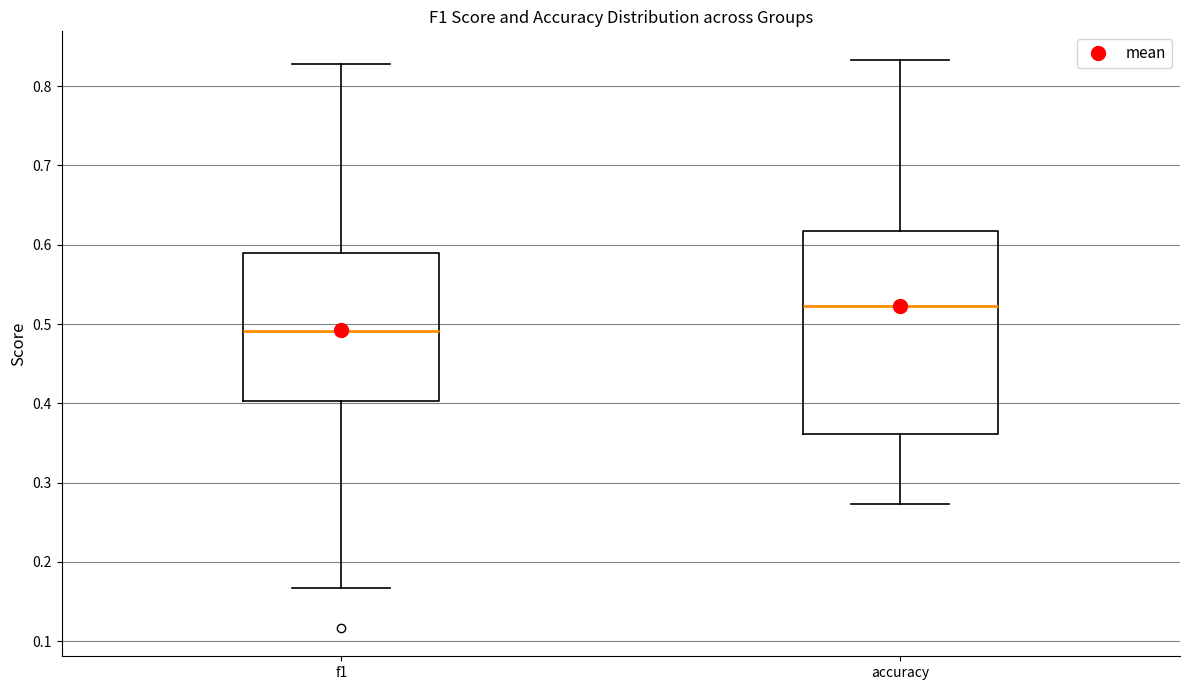

Reading left to right, read every box against the y-axis: the position of its median line, the range the box covers, and the ends of its whiskers. The values are not printed on the chart, so give them approximately, as read against the axis.

f1: median 0.49, box 0.40 to 0.59, whiskers 0.17 to 0.83
accuracy: median 0.52, box 0.36 to 0.62, whiskers 0.27 to 0.83